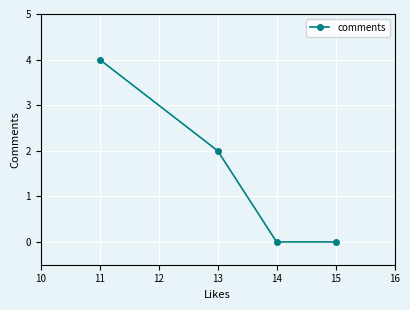

What is the sum of all values?

6